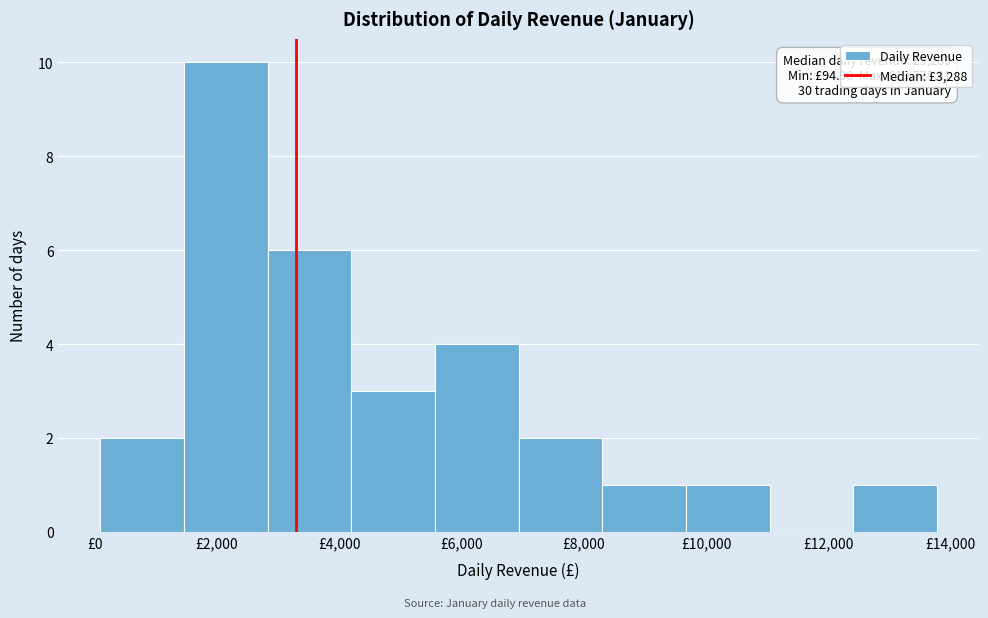

Which range on the x-axis has the tallest bar?

1400 to 2800